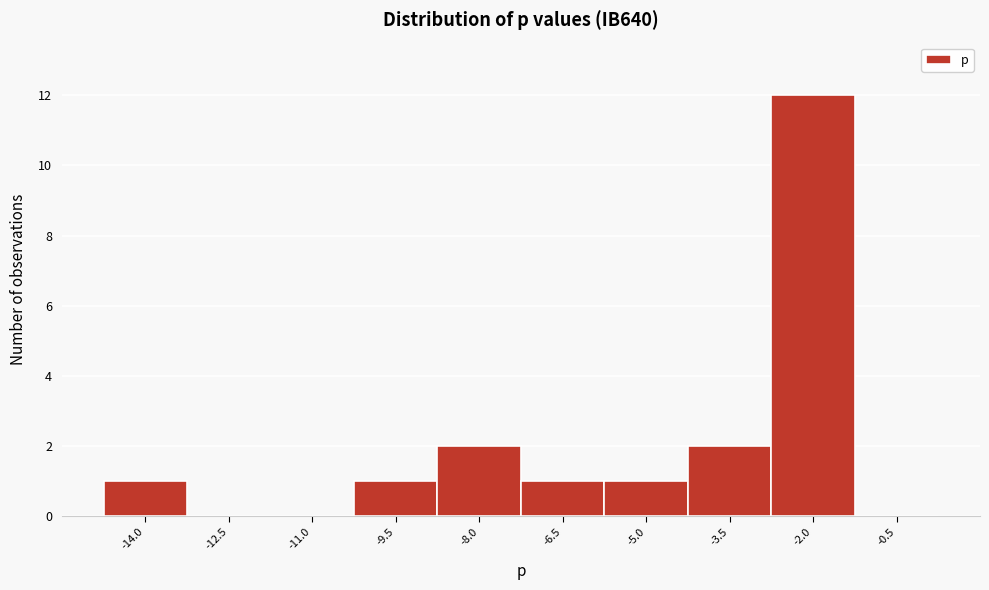

Reading left to right, list all the values displayed in this chart.

-14.0=1	-12.5=0	-11.0=0	-9.5=1	-8.0=2	-6.5=1	-5.0=1	-3.5=2	-2.0=12	-0.5=0